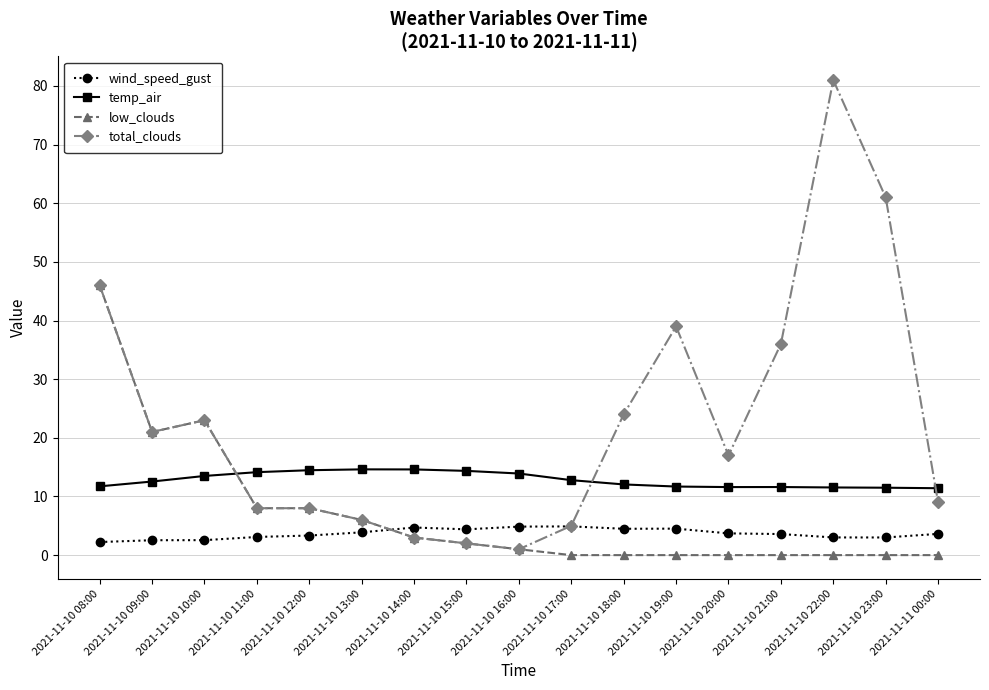

What is the total value across all series at 2021-11-10 21:00?

51.2